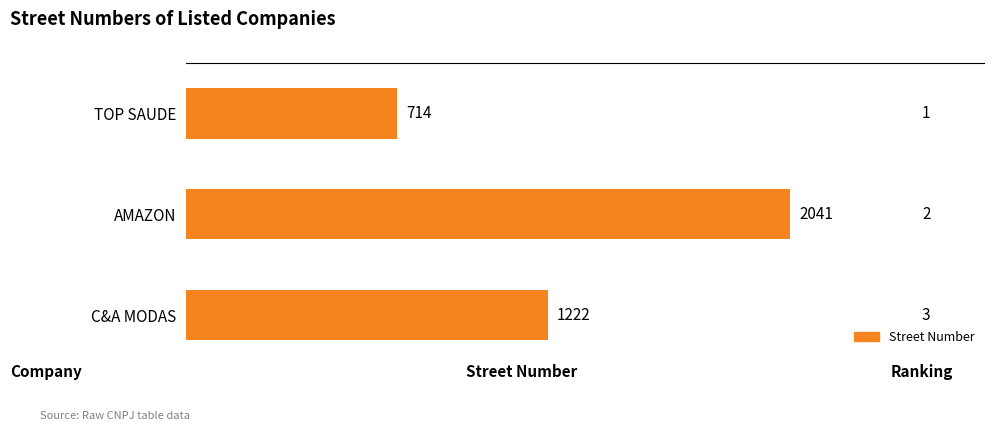

What is the label of the 3rd bar from the top?

C&A MODAS